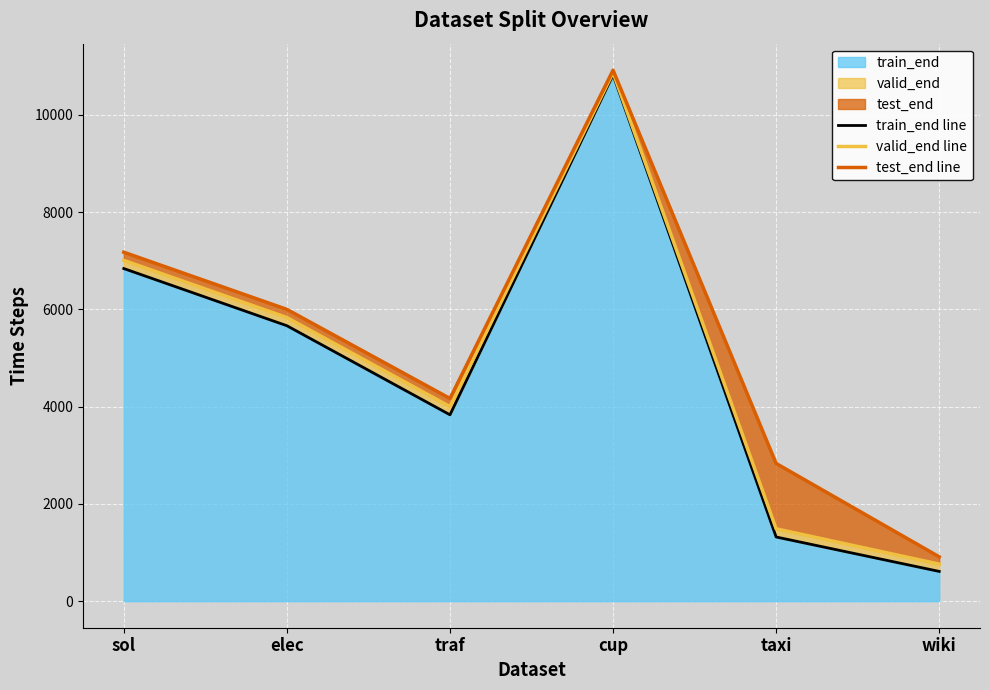

True or false: train_end line and test_end line intersect in this chart.

False